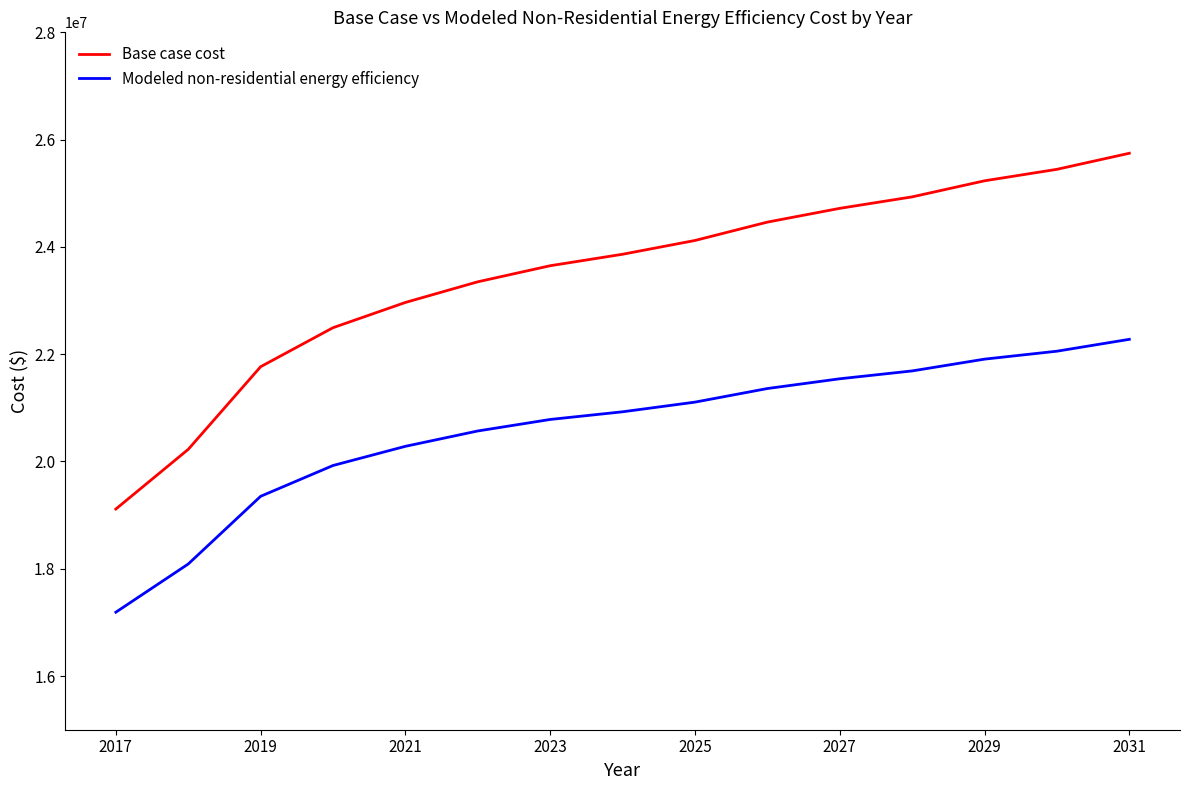

What is the difference between the maximum and minimum values in the Base case cost series?

6632091.6